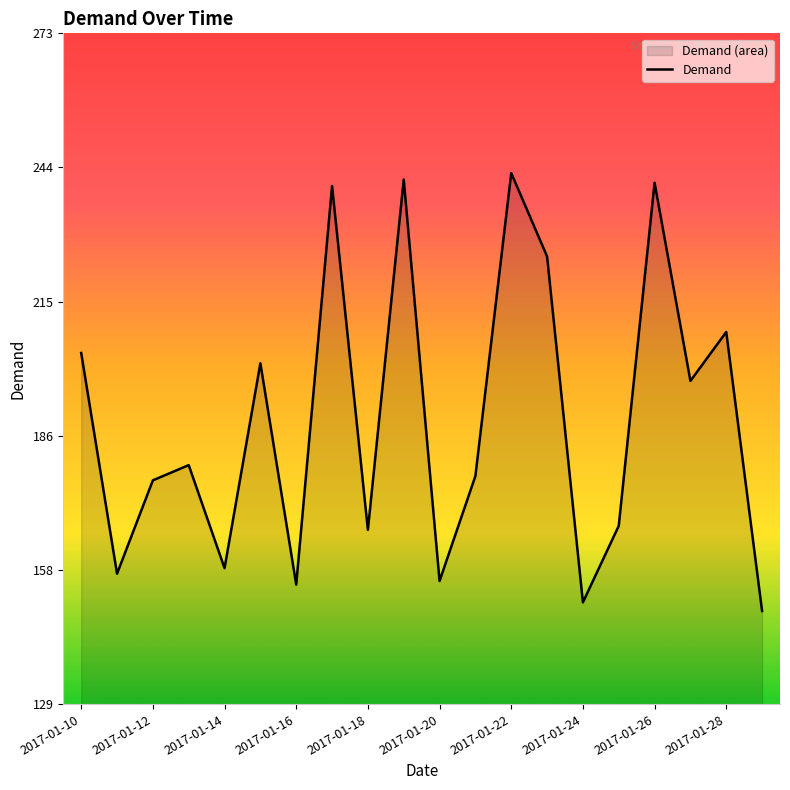

What is the change in value from 2017-01-12 to 2017-01-18?

-10.6